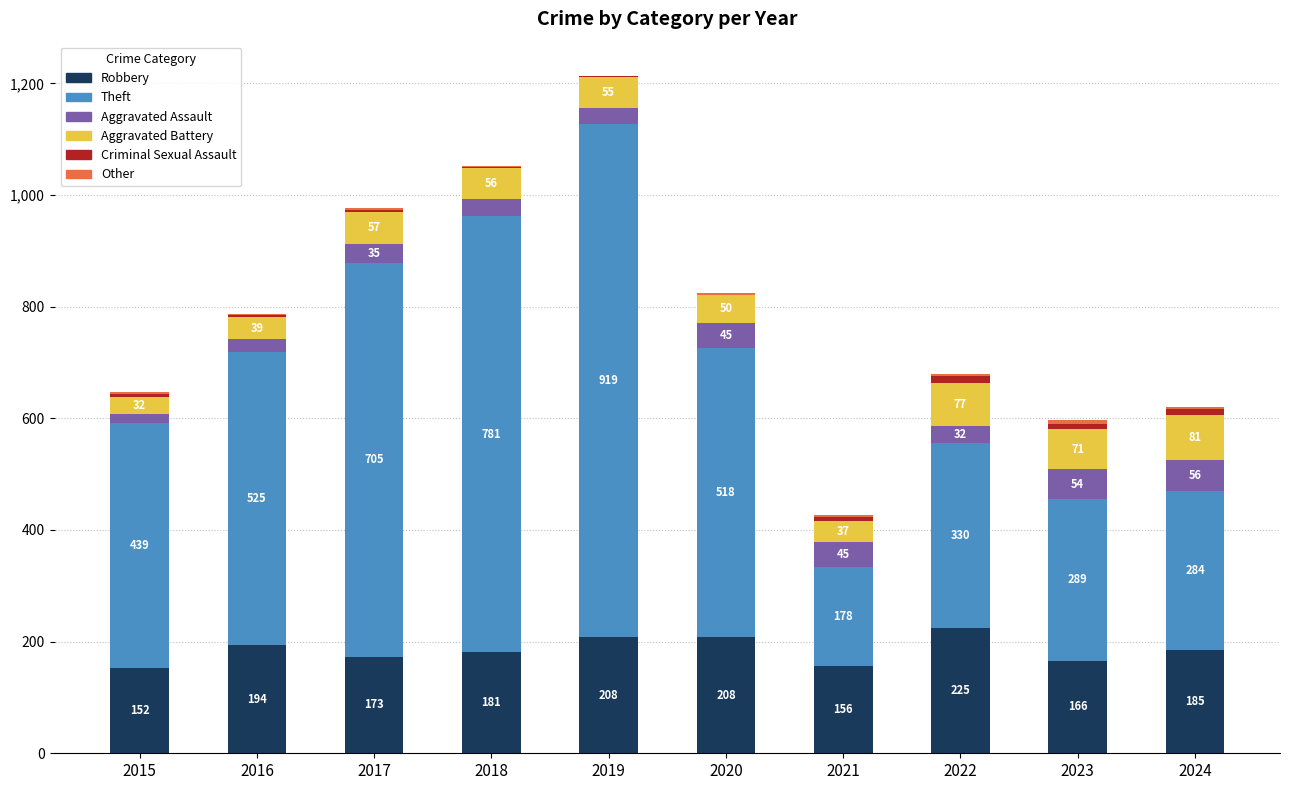

At which label does Robbery first exceed 185?

2016